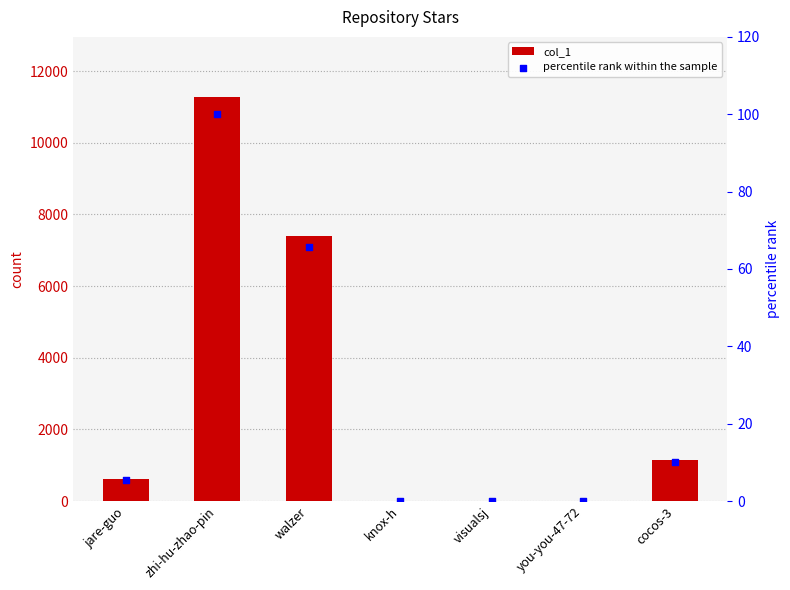

At how many categories does at least one series exceed 3767?

2